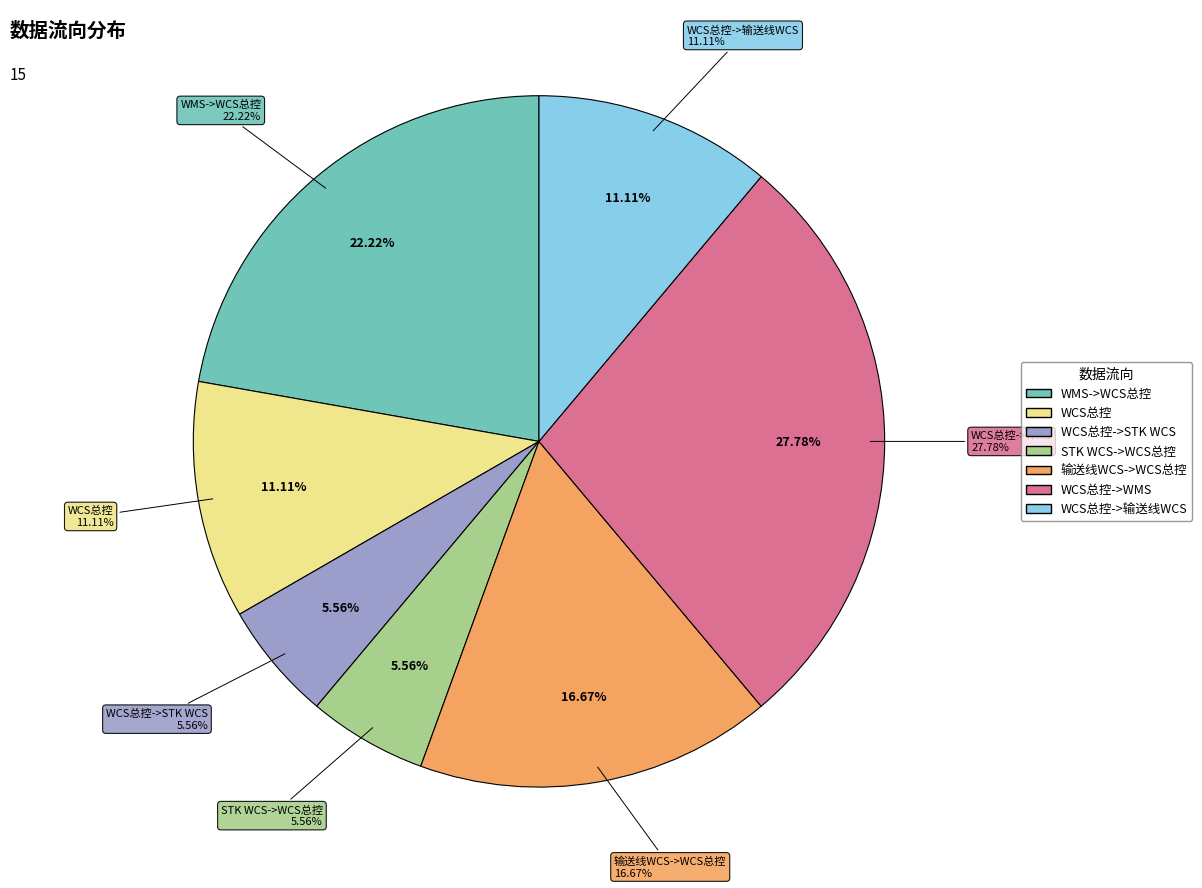

Rank the categories by value from highest to lowest.

WCS总控->WMS, WMS->WCS总控, 输送线WCS->WCS总控, WCS总控, WCS总控->输送线WCS, WCS总控->STK WCS, STK WCS->WCS总控